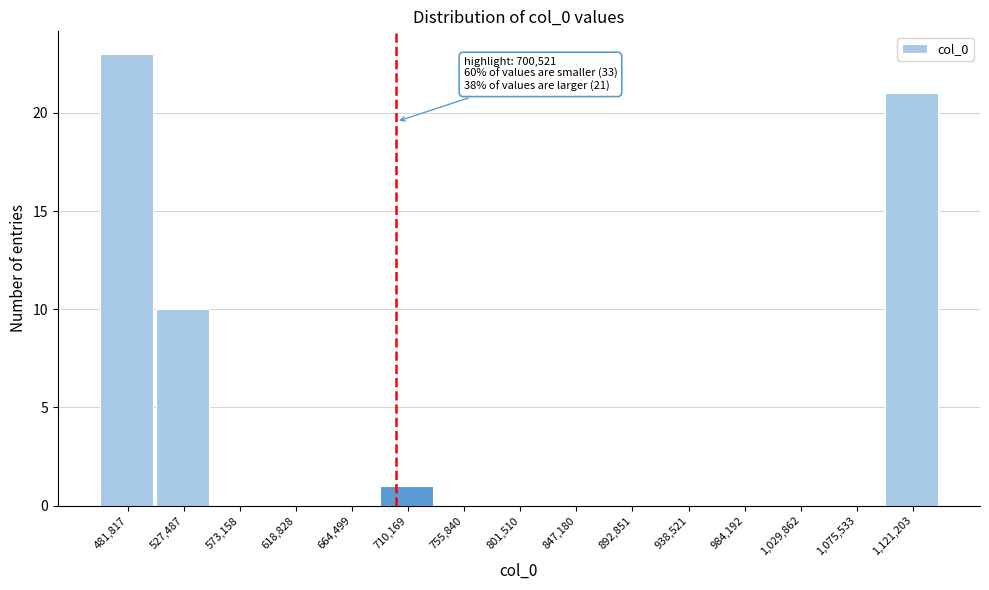

Over which range of the x-axis is the bar tallest?

460000 to 505000